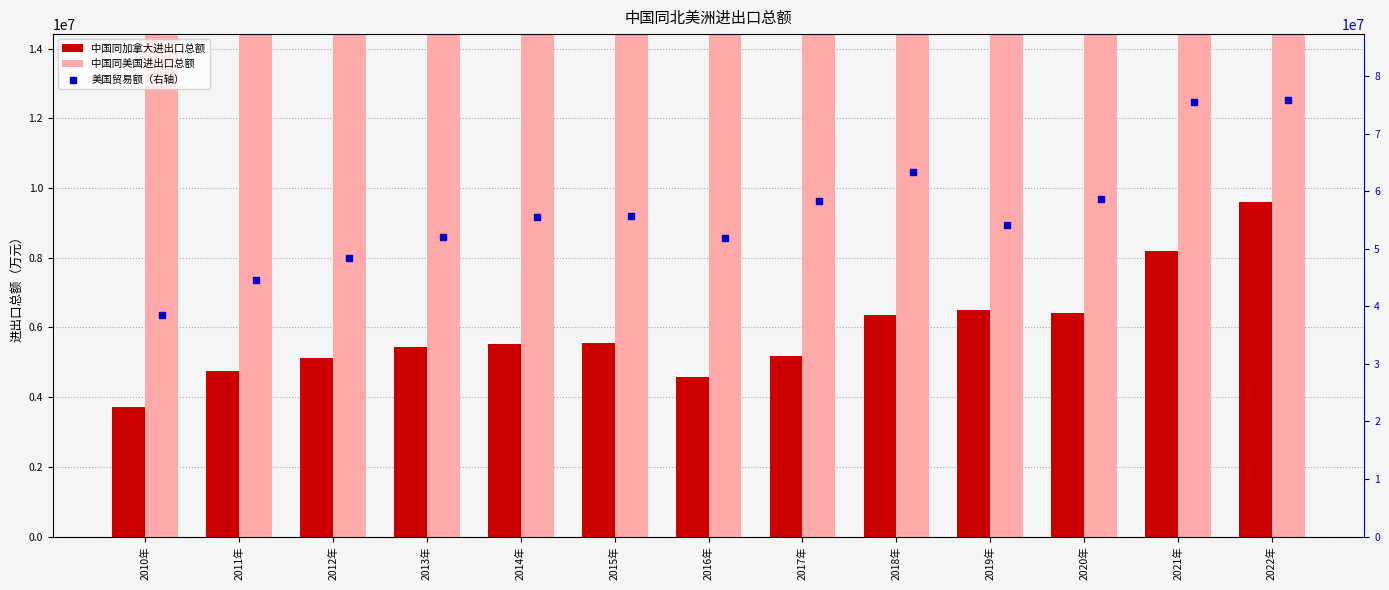

What is the total value across all series at 2018年?

133055064.2